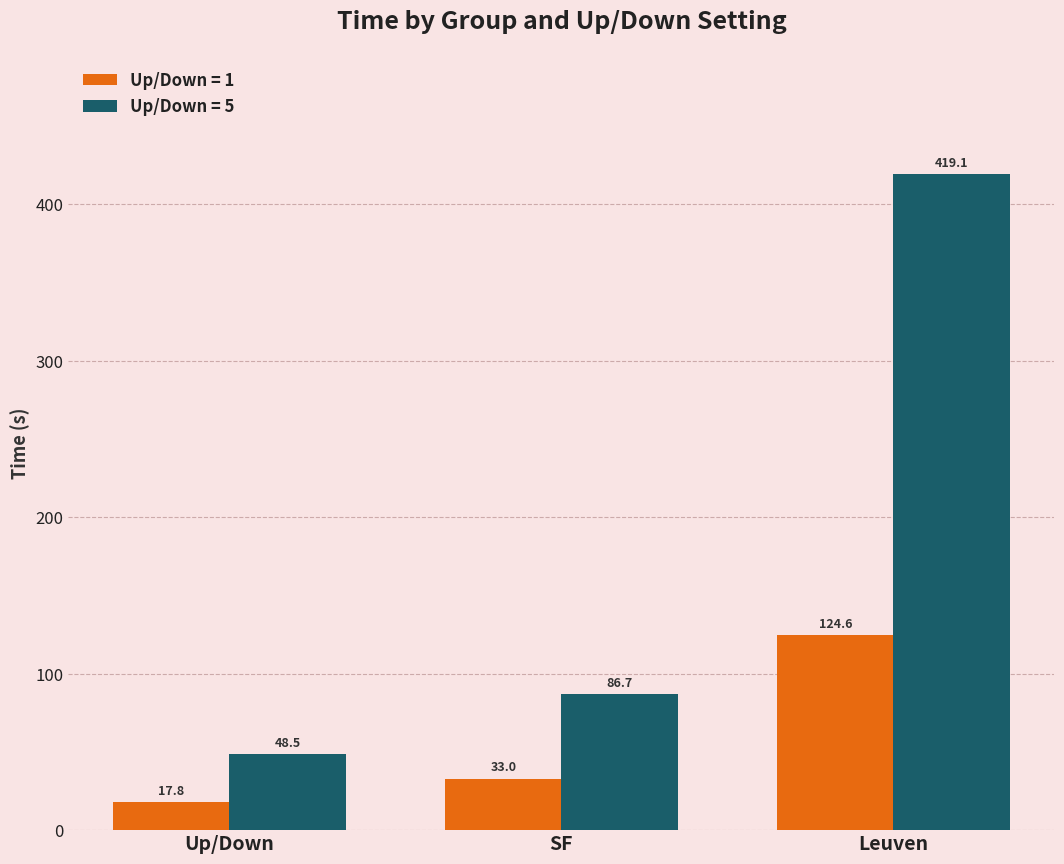

Which series has the largest range (max minus min)?

Up/Down = 5